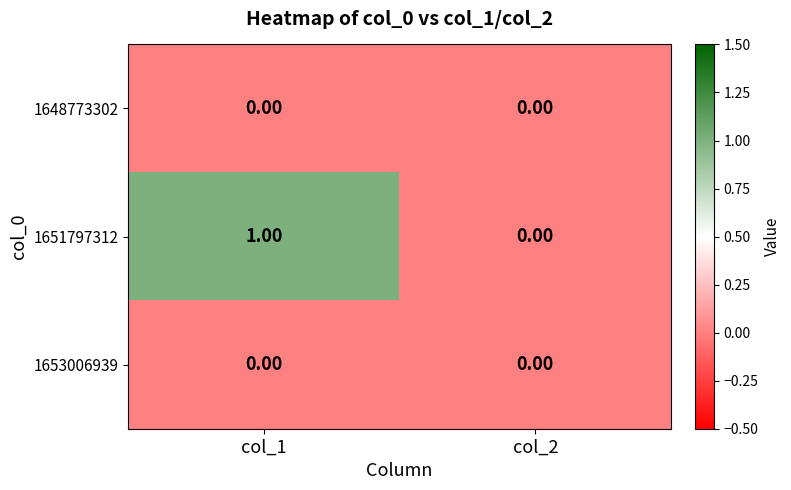

List the labels in order of 1651797312 value, largest first.

col_1, col_2